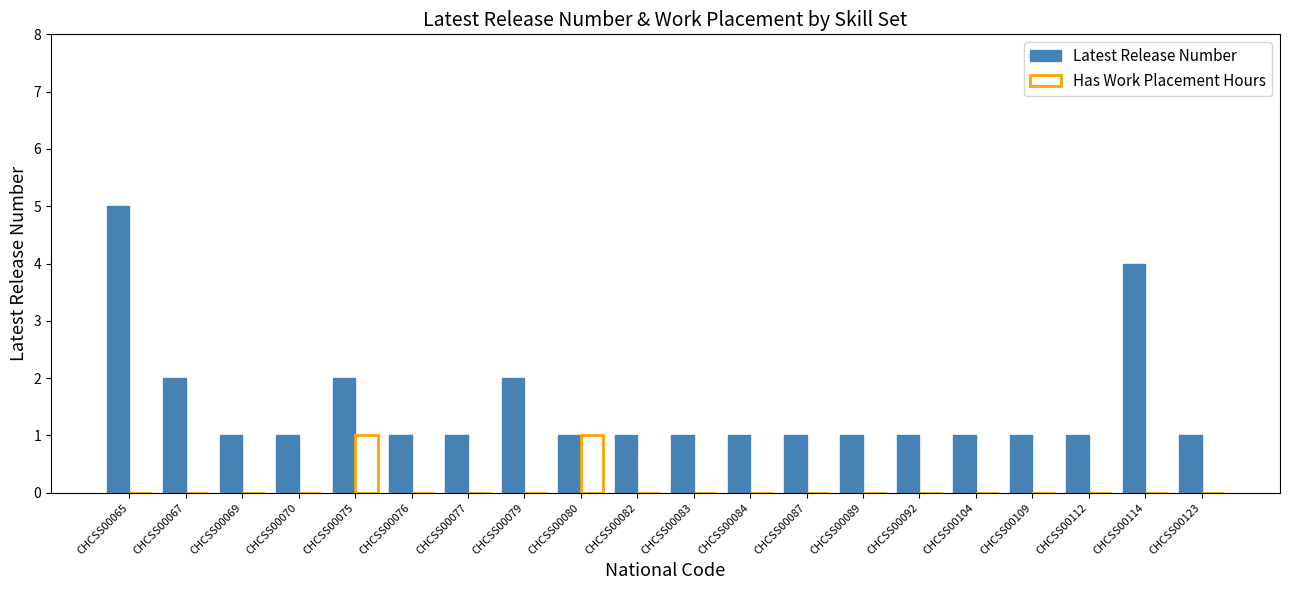

Is it true that Latest Release Number equals 3 at CHCSS00075?

False